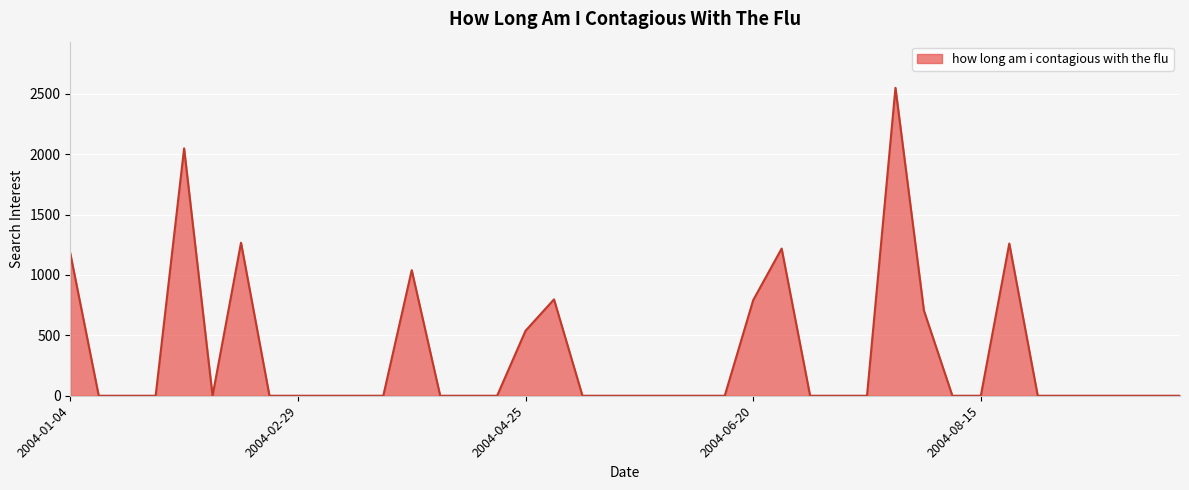

What is the difference between the maximum and minimum values?

2548.8